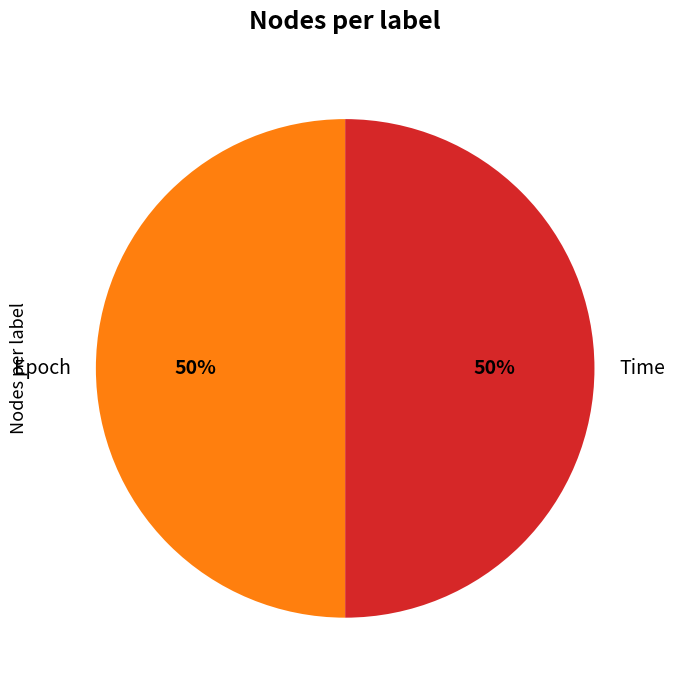

To the nearest percent, what is the average slice percentage?

50%